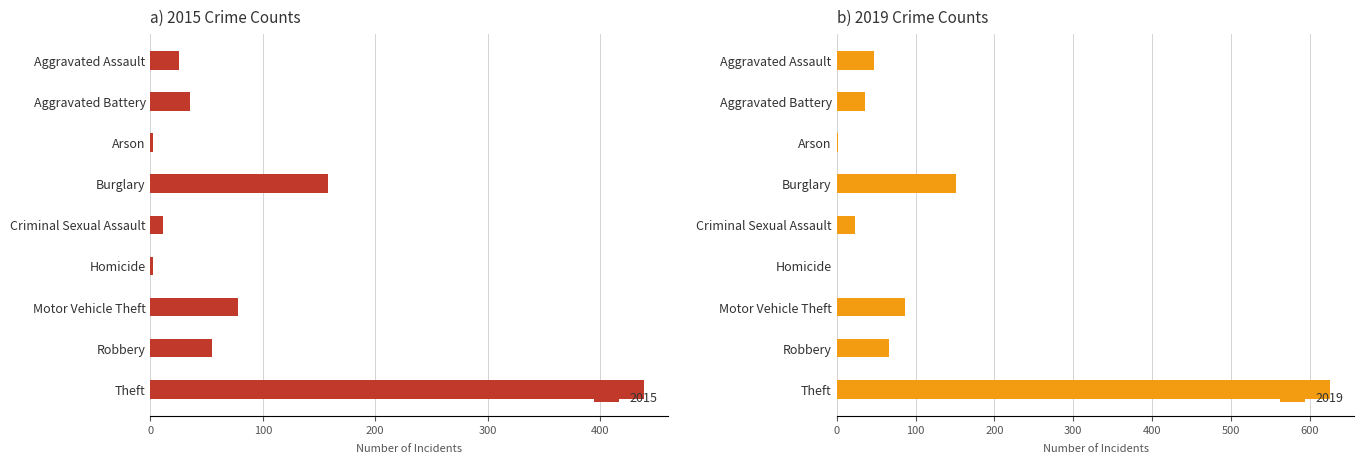

The value of 2015 at Theft is 439. True or false?

True